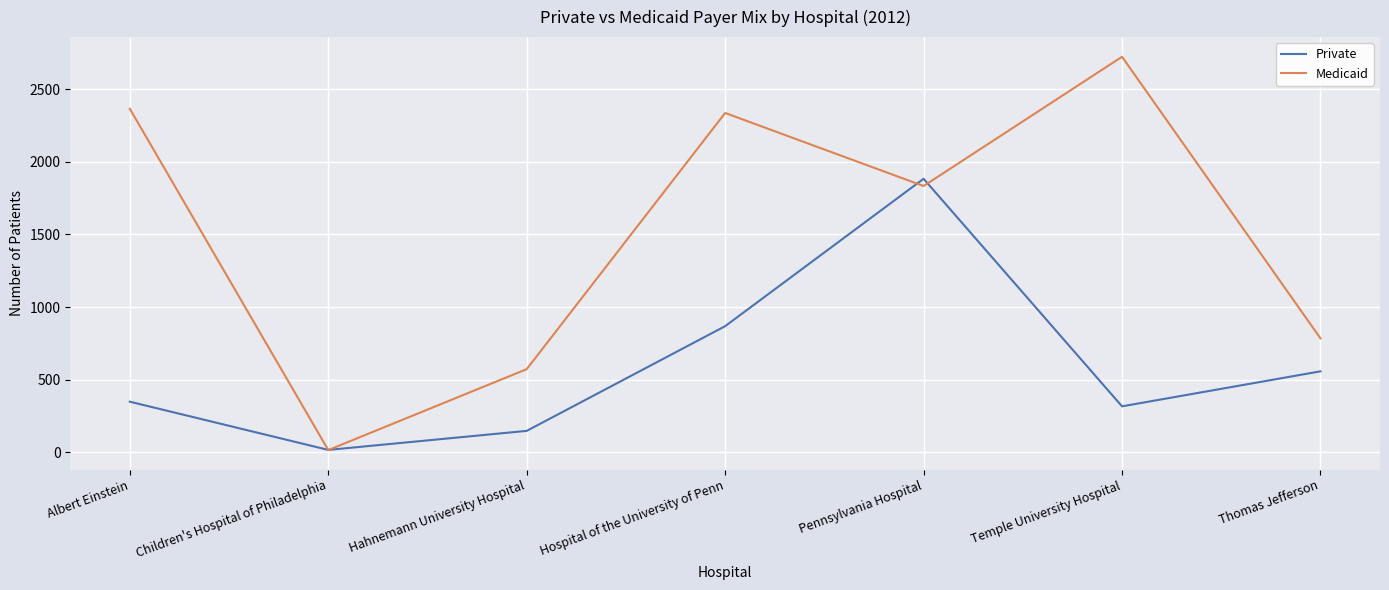

Which category has the highest value in the Private series?

Pennsylvania Hospital